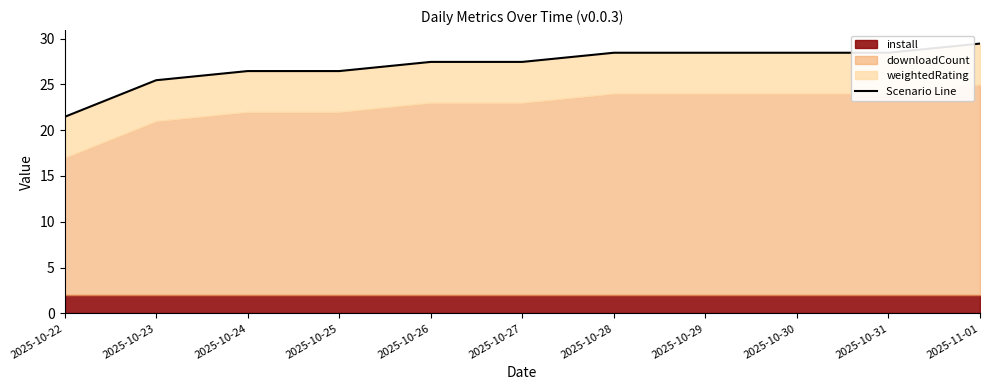

What is the greatest value displayed?

29.5